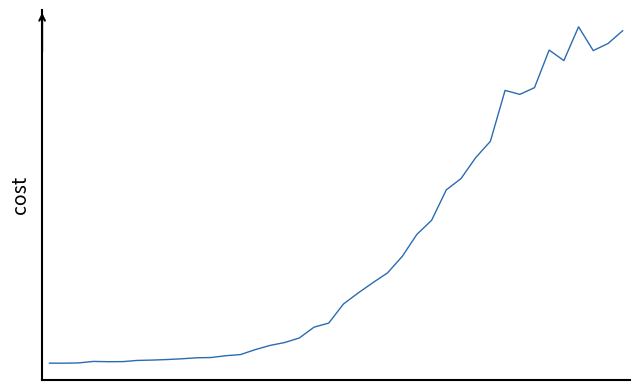

Reading right to left, list all the values displayed in this chart.

39=3044.0	38=2927.0	37=2862.2	36=3080.1	35=2771.1	34=2867.2	33=2522.8	32=2461.6	31=2498.0	30=2031.9	29=1882.3	28=1690.5	27=1587.2	26=1308.5	25=1180.1	24=977.7	23=827.0	22=737.3	21=643.0	20=542.0	19=367.8	18=330.3	17=231.4	16=189.7	15=162.9	14=124.7	13=79.7	12=68.9	11=52.6	10=50.0	9=41.0	8=34.1	7=29.1	6=26.1	5=15.1	4=14.2	3=16.9	2=3.4	1=0.7	0=1.0